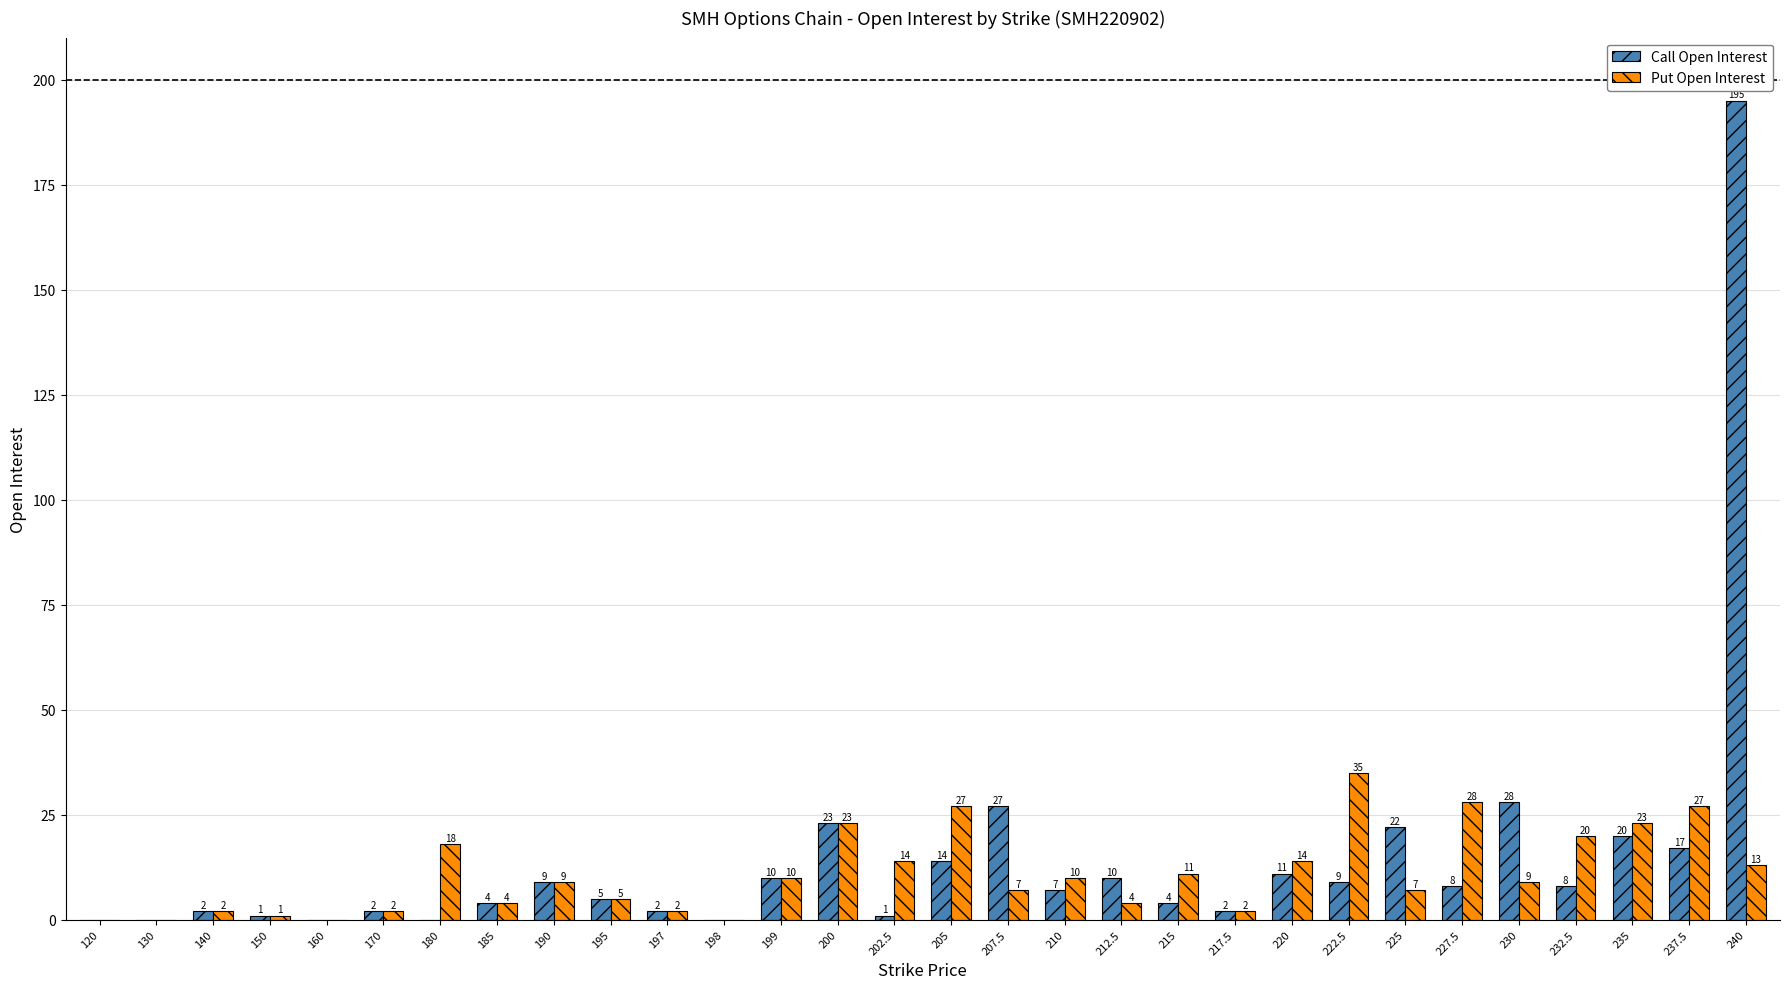

The Put Open Interest series shows 27 at 232.5. True or false?

False